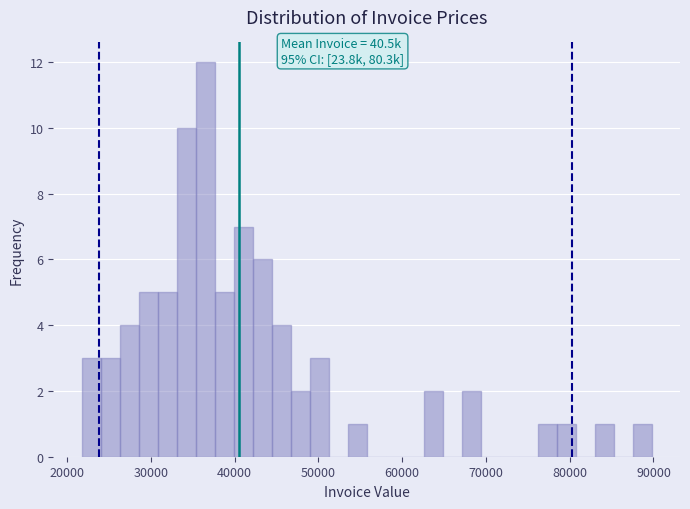

Around what value on the x-axis is the tallest bar? Give the approximate position of its centre, as read against the axis.

36000